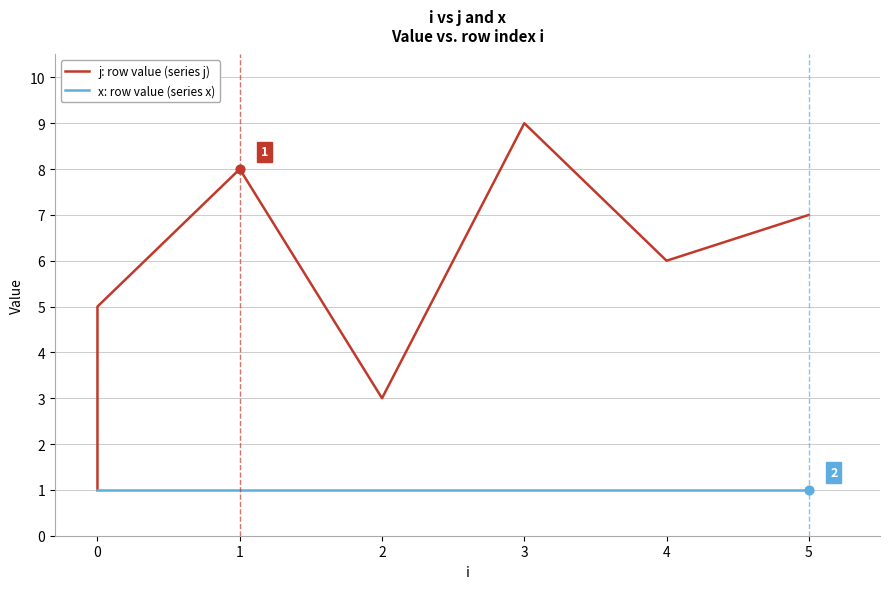

Which series has the largest Y range (max minus min)?

j: row value (series j)